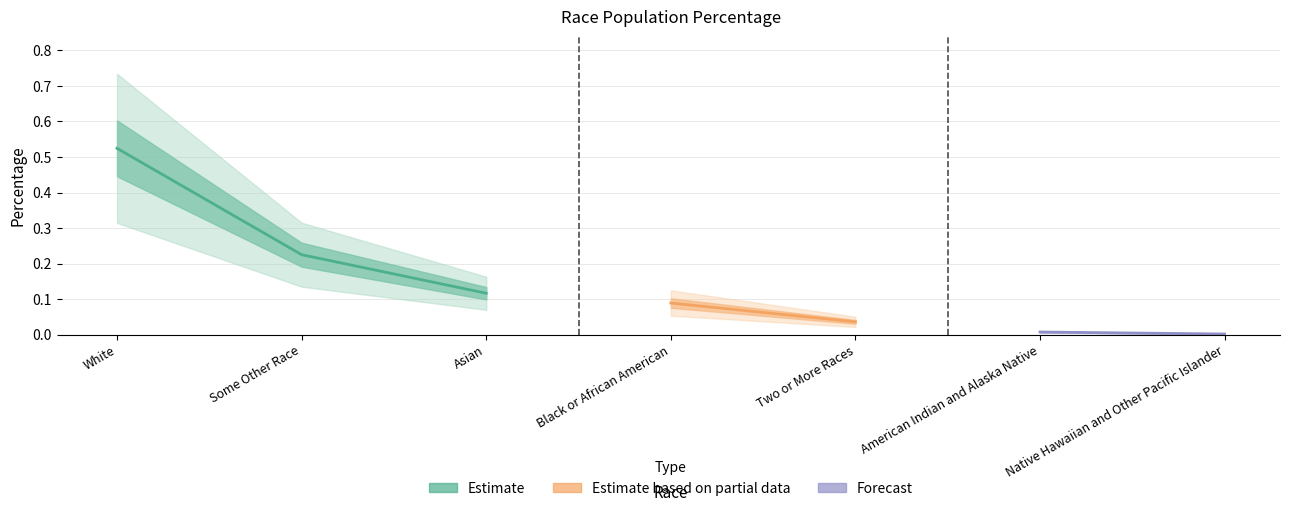

Which label corresponds to the smallest value in the chart?

Native Hawaiian and Other Pacific Islander